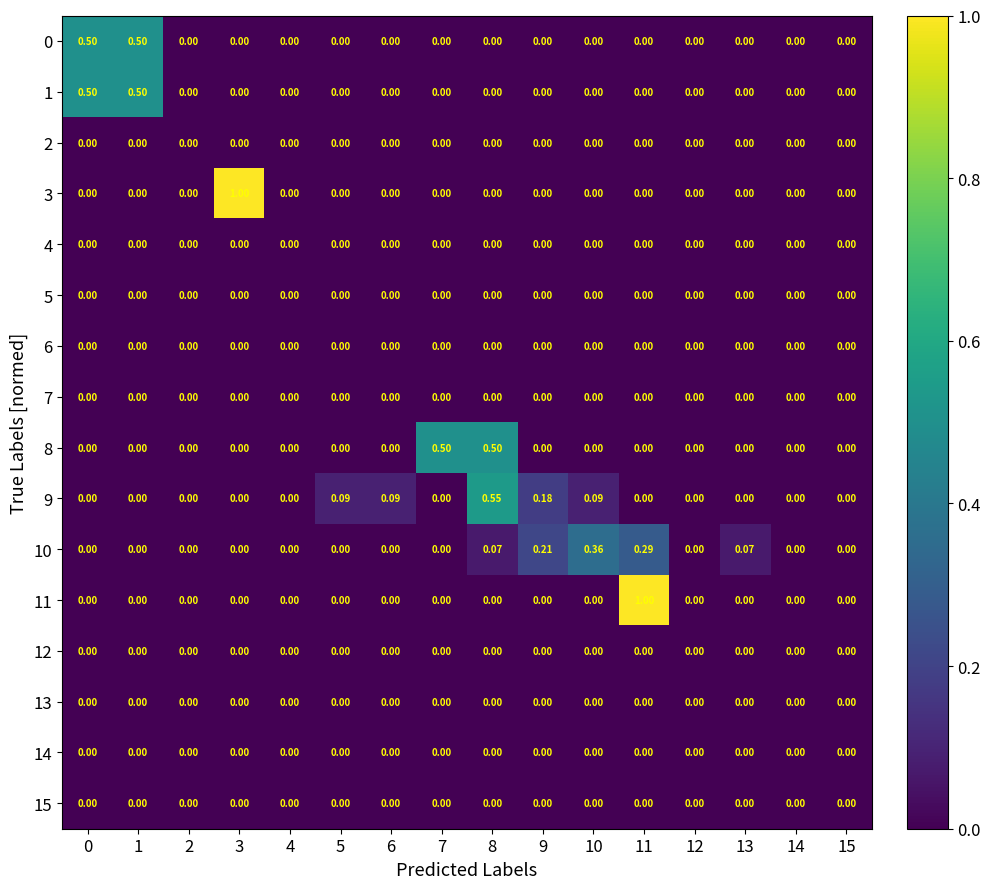

Reading right to left, list all the values displayed in this chart.

0: 15=0.0	14=0.0	13=0.0	12=0.0	11=0.0	10=0.0	9=0.0	8=0.0	7=0.0	6=0.0	5=0.0	4=0.0	3=0.0	2=0.0	1=0.5	0=0.5
1: 15=0.0	14=0.0	13=0.0	12=0.0	11=0.0	10=0.0	9=0.0	8=0.0	7=0.0	6=0.0	5=0.0	4=0.0	3=0.0	2=0.0	1=0.5	0=0.5
2: 15=0.0	14=0.0	13=0.0	12=0.0	11=0.0	10=0.0	9=0.0	8=0.0	7=0.0	6=0.0	5=0.0	4=0.0	3=0.0	2=0.0	1=0.0	0=0.0
3: 15=0.0	14=0.0	13=0.0	12=0.0	11=0.0	10=0.0	9=0.0	8=0.0	7=0.0	6=0.0	5=0.0	4=0.0	3=1.0	2=0.0	1=0.0	0=0.0
4: 15=0.0	14=0.0	13=0.0	12=0.0	11=0.0	10=0.0	9=0.0	8=0.0	7=0.0	6=0.0	5=0.0	4=0.0	3=0.0	2=0.0	1=0.0	0=0.0
5: 15=0.0	14=0.0	13=0.0	12=0.0	11=0.0	10=0.0	9=0.0	8=0.0	7=0.0	6=0.0	5=0.0	4=0.0	3=0.0	2=0.0	1=0.0	0=0.0
6: 15=0.0	14=0.0	13=0.0	12=0.0	11=0.0	10=0.0	9=0.0	8=0.0	7=0.0	6=0.0	5=0.0	4=0.0	3=0.0	2=0.0	1=0.0	0=0.0
7: 15=0.0	14=0.0	13=0.0	12=0.0	11=0.0	10=0.0	9=0.0	8=0.0	7=0.0	6=0.0	5=0.0	4=0.0	3=0.0	2=0.0	1=0.0	0=0.0
8: 15=0.0	14=0.0	13=0.0	12=0.0	11=0.0	10=0.0	9=0.0	8=0.5	7=0.5	6=0.0	5=0.0	4=0.0	3=0.0	2=0.0	1=0.0	0=0.0
9: 15=0.0	14=0.0	13=0.0	12=0.0	11=0.0	10=0.1	9=0.2	8=0.6	7=0.0	6=0.1	5=0.1	4=0.0	3=0.0	2=0.0	1=0.0	0=0.0
10: 15=0.0	14=0.0	13=0.1	12=0.0	11=0.3	10=0.4	9=0.2	8=0.1	7=0.0	6=0.0	5=0.0	4=0.0	3=0.0	2=0.0	1=0.0	0=0.0
11: 15=0.0	14=0.0	13=0.0	12=0.0	11=1.0	10=0.0	9=0.0	8=0.0	7=0.0	6=0.0	5=0.0	4=0.0	3=0.0	2=0.0	1=0.0	0=0.0
12: 15=0.0	14=0.0	13=0.0	12=0.0	11=0.0	10=0.0	9=0.0	8=0.0	7=0.0	6=0.0	5=0.0	4=0.0	3=0.0	2=0.0	1=0.0	0=0.0
13: 15=0.0	14=0.0	13=0.0	12=0.0	11=0.0	10=0.0	9=0.0	8=0.0	7=0.0	6=0.0	5=0.0	4=0.0	3=0.0	2=0.0	1=0.0	0=0.0
14: 15=0.0	14=0.0	13=0.0	12=0.0	11=0.0	10=0.0	9=0.0	8=0.0	7=0.0	6=0.0	5=0.0	4=0.0	3=0.0	2=0.0	1=0.0	0=0.0
15: 15=0.0	14=0.0	13=0.0	12=0.0	11=0.0	10=0.0	9=0.0	8=0.0	7=0.0	6=0.0	5=0.0	4=0.0	3=0.0	2=0.0	1=0.0	0=0.0